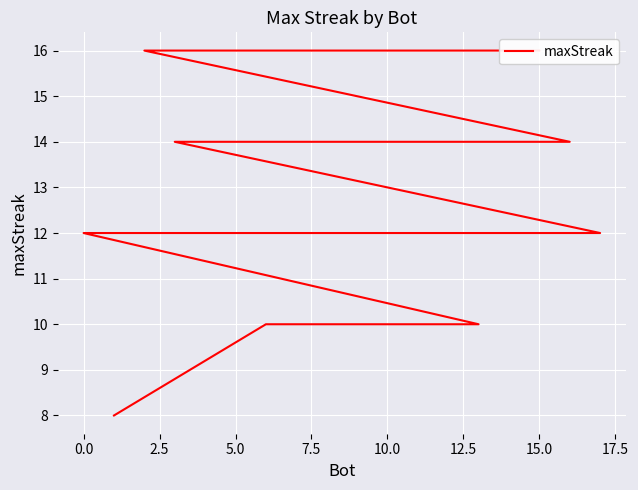

How many values are between 12 and 14?

11